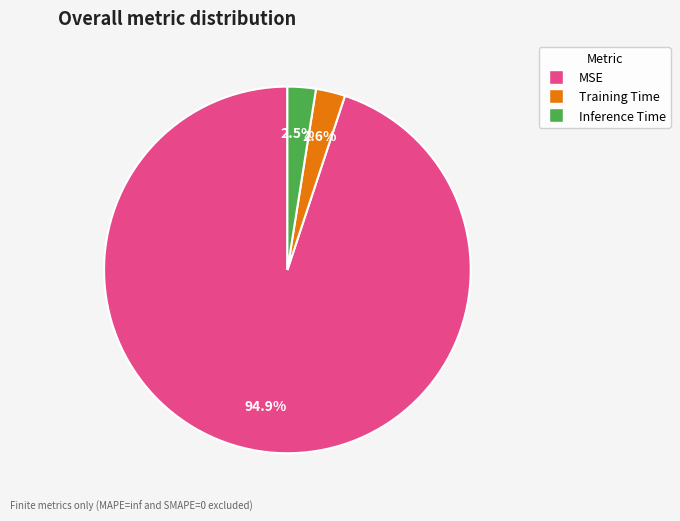

Is it true that Training Time is 3% of the pie?

True